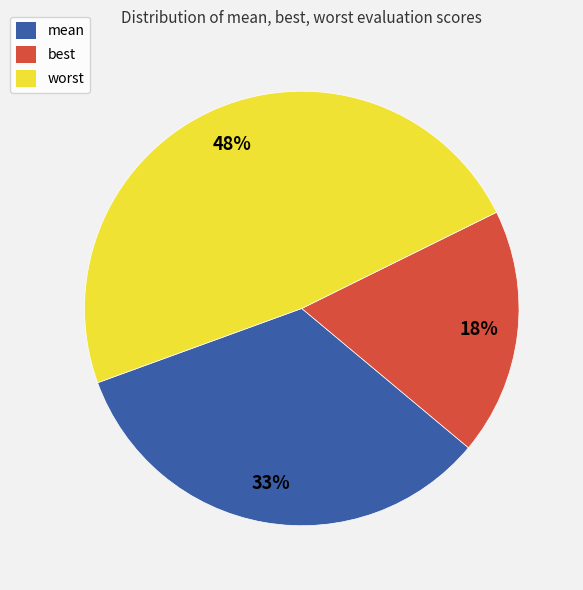

Which has a higher value, worst or best?

worst